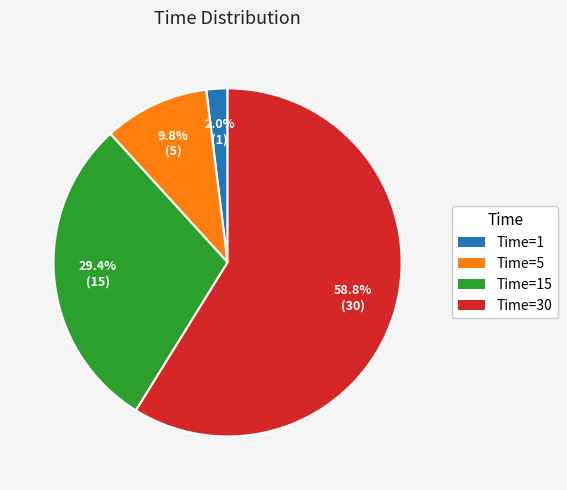

What percentage is NOT represented by Time=5?

90.2%